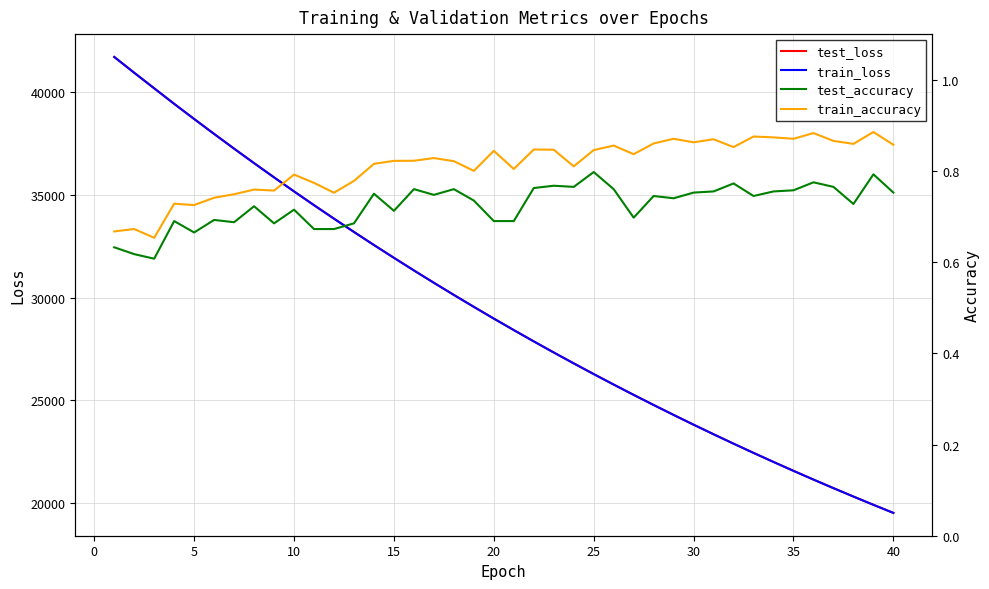

Reading right to left, extract all data points from this chart.

test_loss: 19518.1	19912.3	20314.9	20724.1	21141.2	21566.4	21999.1	22440.4	22889.2	23347.3	23813.6	24288.4	24772.3	25265.7	25767.1	26277.8	26799.3	27329.0	27869.1	28419.9	28979.1	29550.8	30131.3	30722.9	31324.7	31938.2	32560.8	33196.3	33844.6	34501.4	35171.9	35856.3	36547.5	37252.8	37971.0	38698.1	39436.1	40191.6	40949.6	41718.6
train_loss: 19517.0	19911.2	20313.2	20722.7	21139.7	21564.8	21997.6	22438.7	22888.1	23345.7	23811.9	24286.8	24770.5	25263.5	25765.3	26276.3	26797.5	27327.2	27867.3	28417.6	28977.3	29548.4	30128.9	30720.3	31322.3	31935.3	32559.1	33194.5	33842.2	34499.5	35169.5	35852.6	36545.3	37250.1	37967.5	38695.3	39433.5	40189.3	40946.0	41716.0
test_accuracy: 0.8	0.8	0.7	0.8	0.8	0.8	0.8	0.7	0.8	0.8	0.8	0.7	0.7	0.7	0.8	0.8	0.8	0.8	0.8	0.7	0.7	0.7	0.8	0.7	0.8	0.7	0.8	0.7	0.7	0.7	0.7	0.7	0.7	0.7	0.7	0.7	0.7	0.6	0.6	0.6
train_accuracy: 0.9	0.9	0.9	0.9	0.9	0.9	0.9	0.9	0.9	0.9	0.9	0.9	0.9	0.8	0.9	0.8	0.8	0.8	0.8	0.8	0.8	0.8	0.8	0.8	0.8	0.8	0.8	0.8	0.8	0.8	0.8	0.8	0.8	0.7	0.7	0.7	0.7	0.7	0.7	0.7